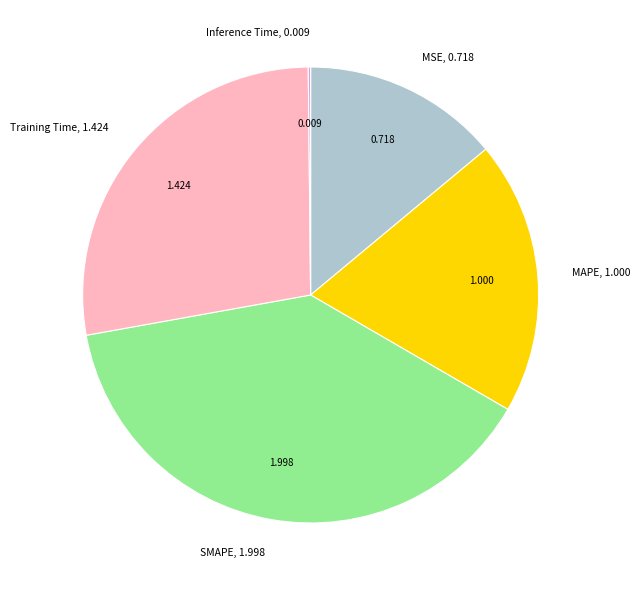

Is there a majority slice in this chart?

No